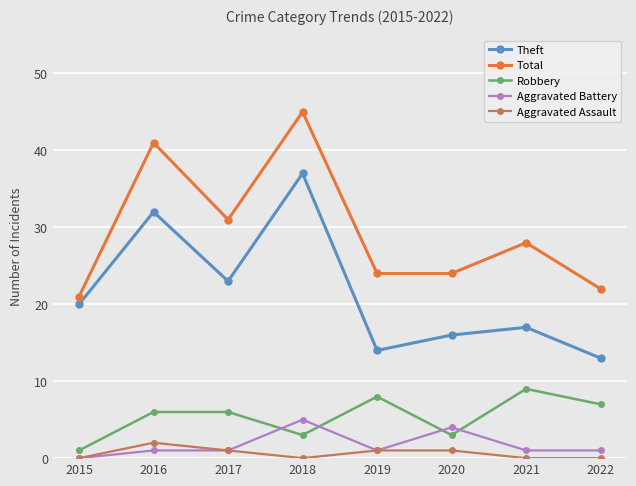

Reading left to right, transcribe all the data shown in this chart.

Theft: 2015=20	2016=32	2017=23	2018=37	2019=14	2020=16	2021=17	2022=13
Total: 2015=21	2016=41	2017=31	2018=45	2019=24	2020=24	2021=28	2022=22
Robbery: 2015=1	2016=6	2017=6	2018=3	2019=8	2020=3	2021=9	2022=7
Aggravated Battery: 2015=0	2016=1	2017=1	2018=5	2019=1	2020=4	2021=1	2022=1
Aggravated Assault: 2015=0	2016=2	2017=1	2018=0	2019=1	2020=1	2021=0	2022=0